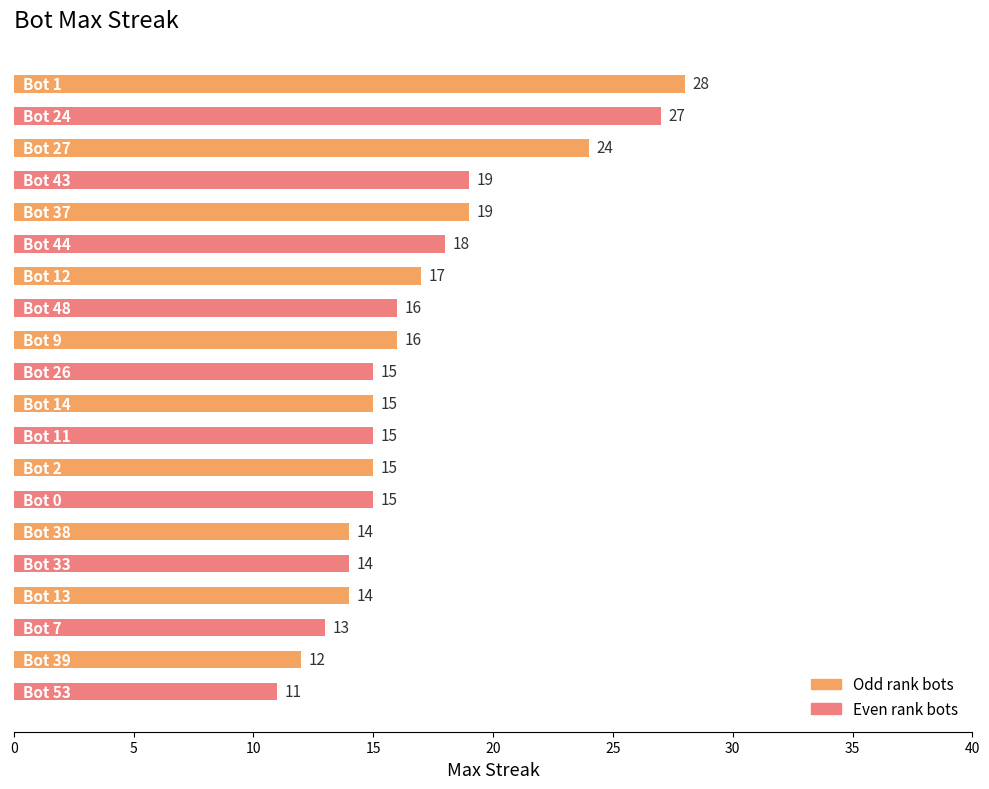

Reading top to bottom, what are all the values shown in this chart?

28	27	24	19	19	18	17	16	16	15	15	15	15	15	14	14	14	13	12	11